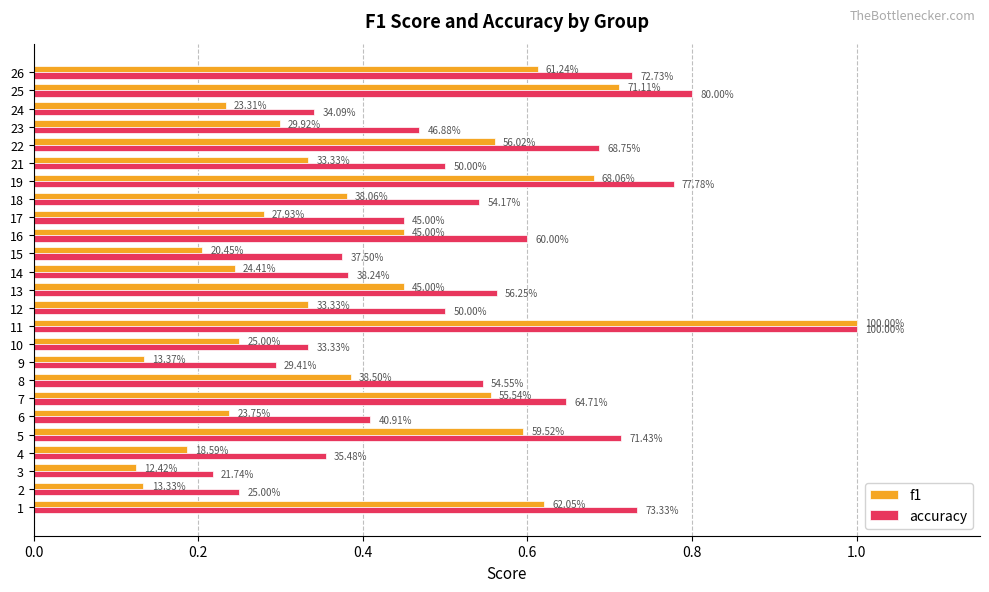

Rank the series by their maximum value, from lowest to highest.

f1, accuracy